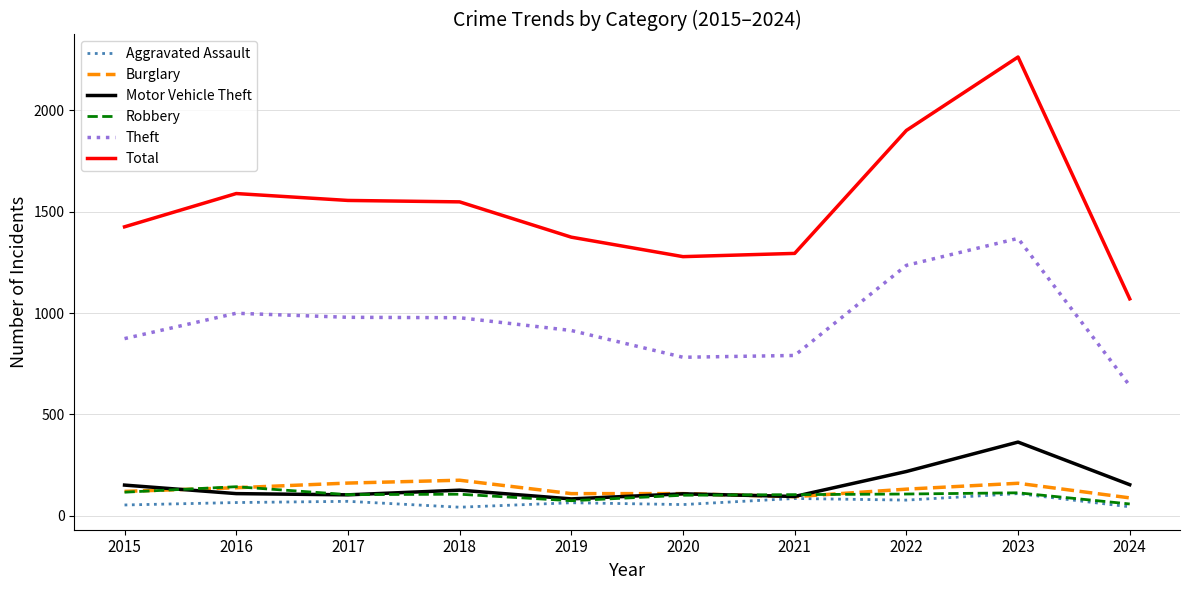

The Motor Vehicle Theft series shows 104 at 2017. True or false?

True